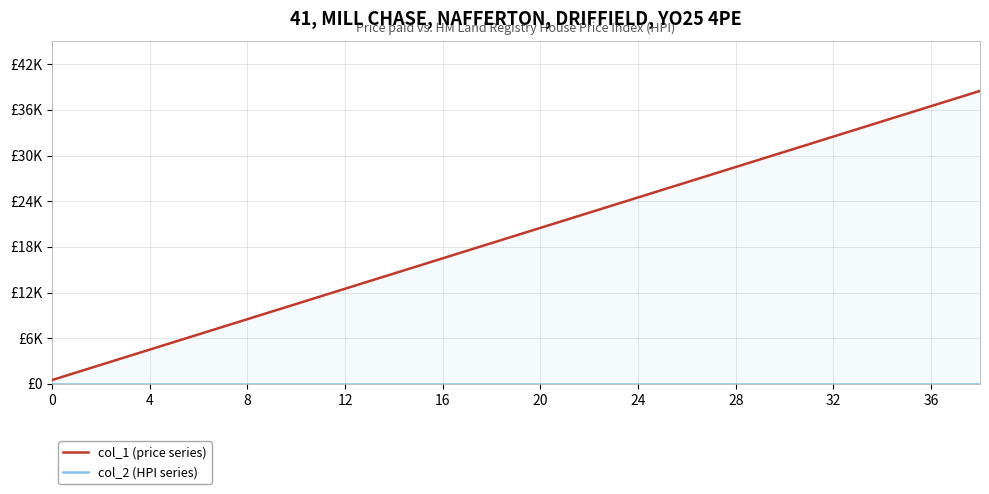

Between 15 and 32, which is larger?

32